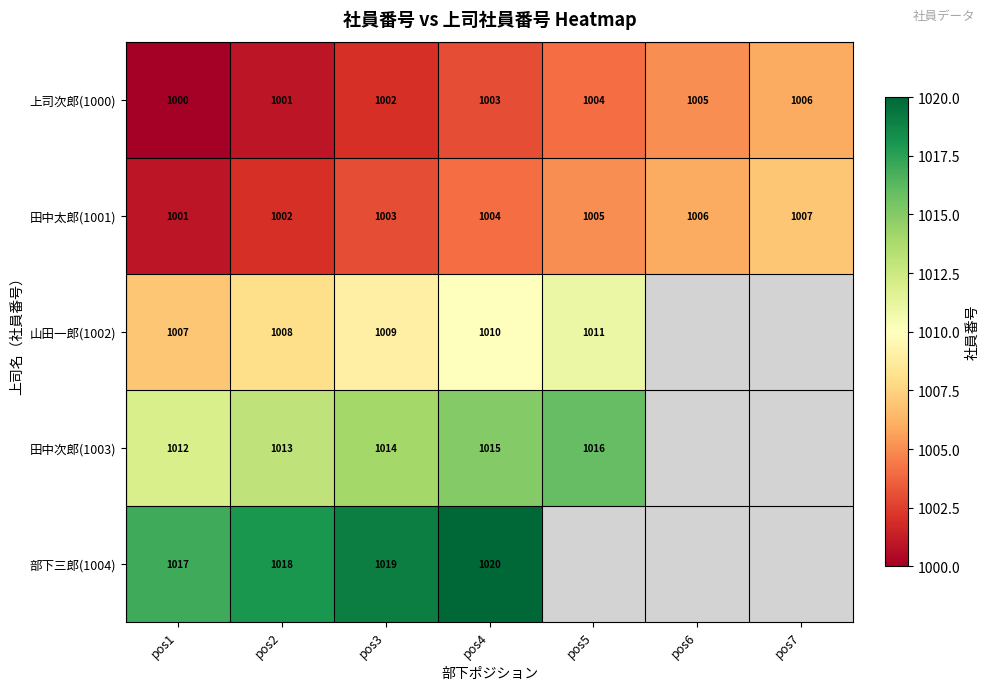

Which has a higher value, pos5 or pos1?

pos5